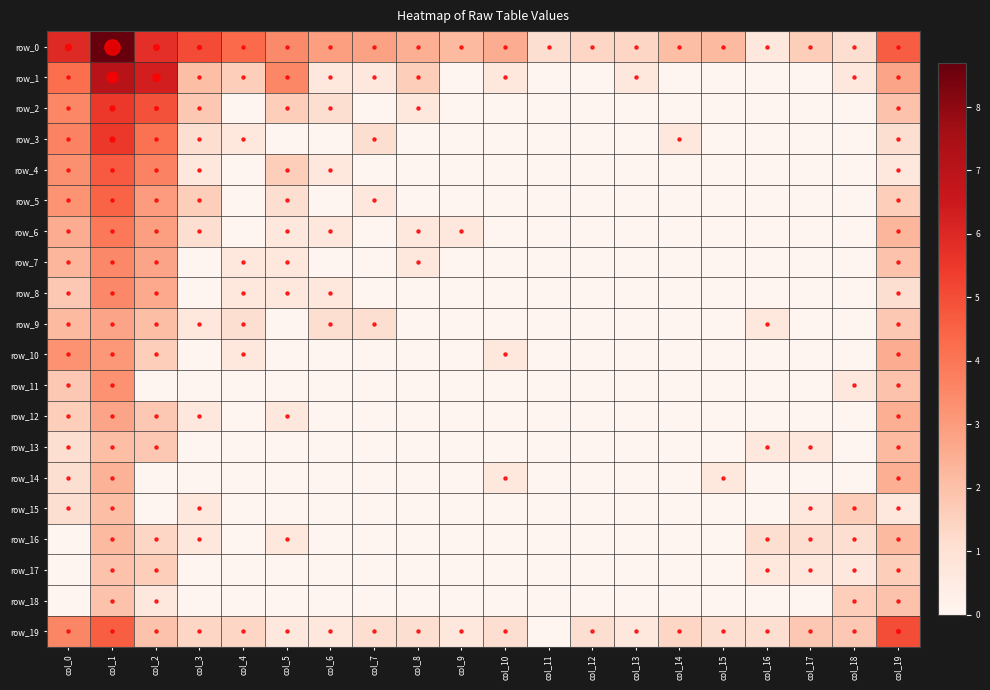

Where is row_2 nearest to the value 2?

col_19